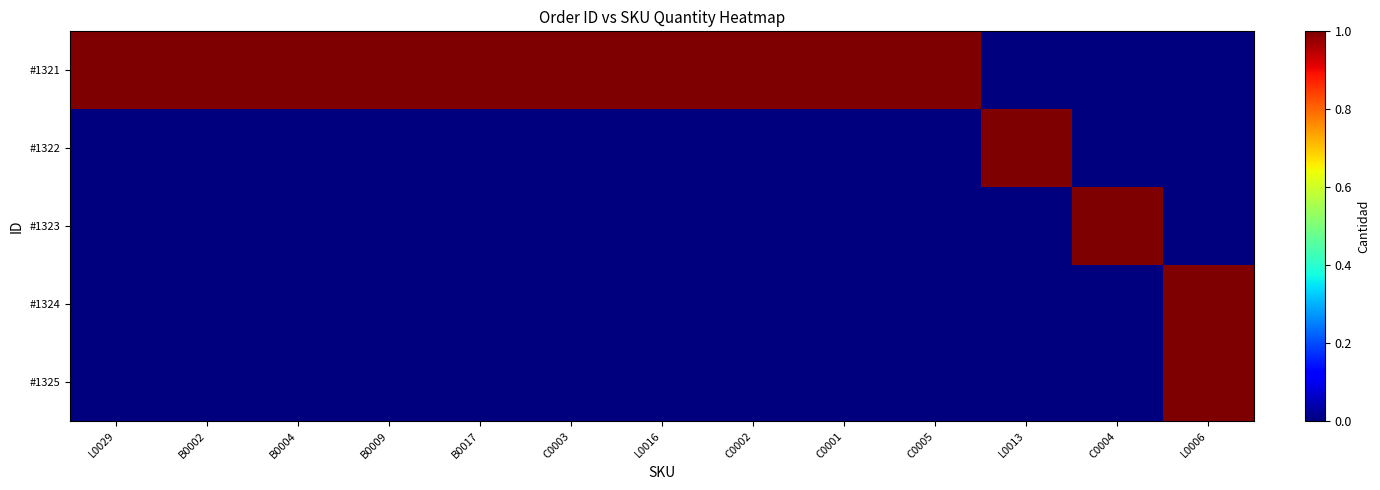

At which category is the sum across all series the highest?

L0006